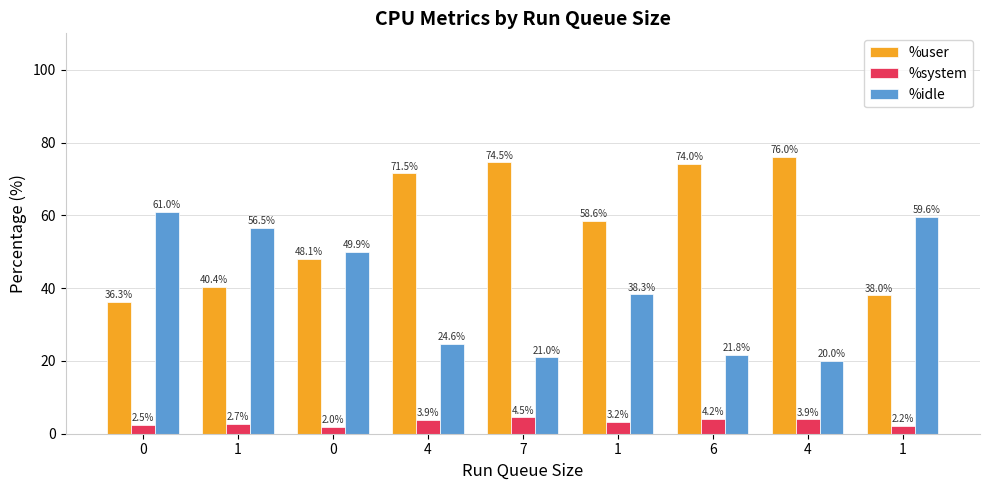

The %idle series shows 61.0 at 0. True or false?

True